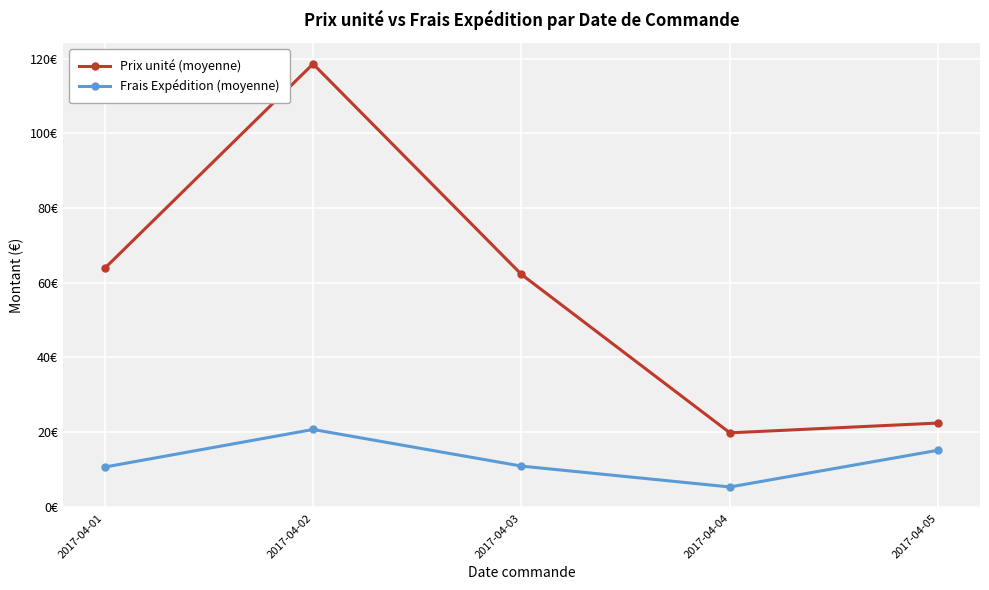

At how many categories does at least one series exceed 78?

1